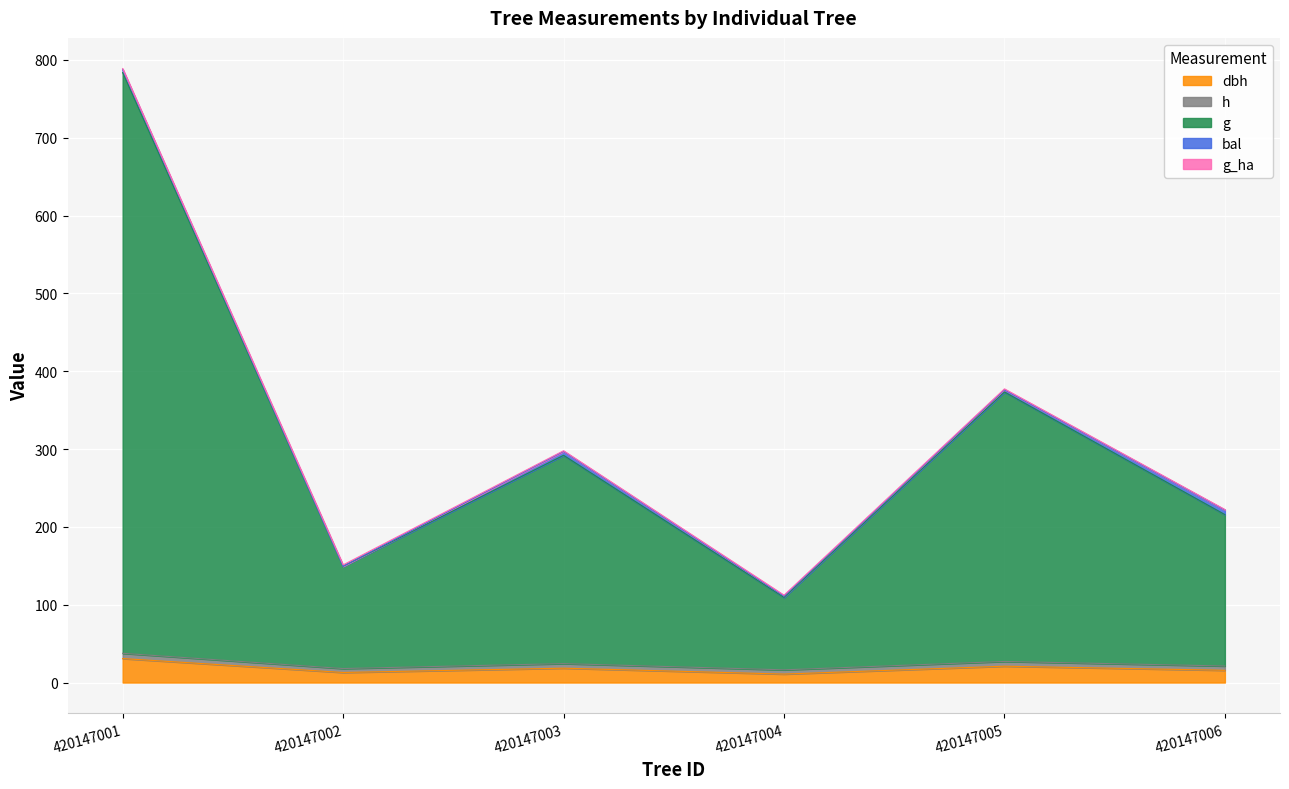

True or false: bal and g_ha cross at least once.

True